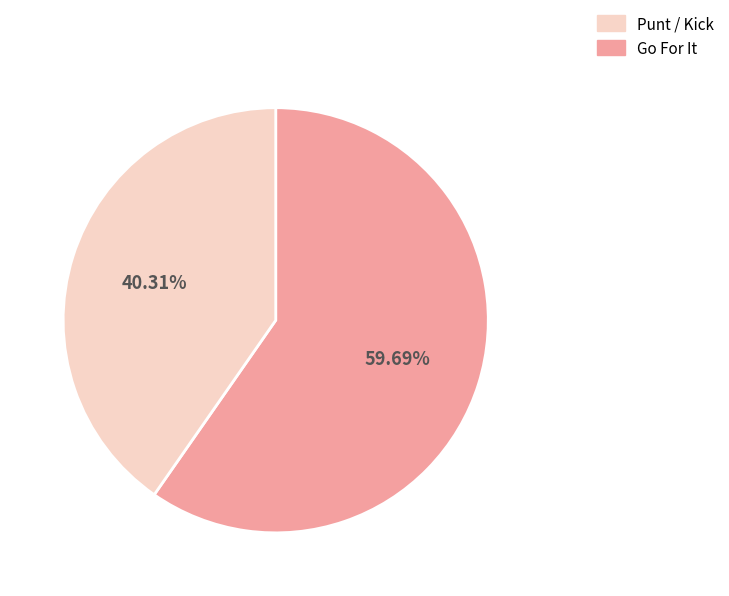

Does any single category account for the majority?

Yes